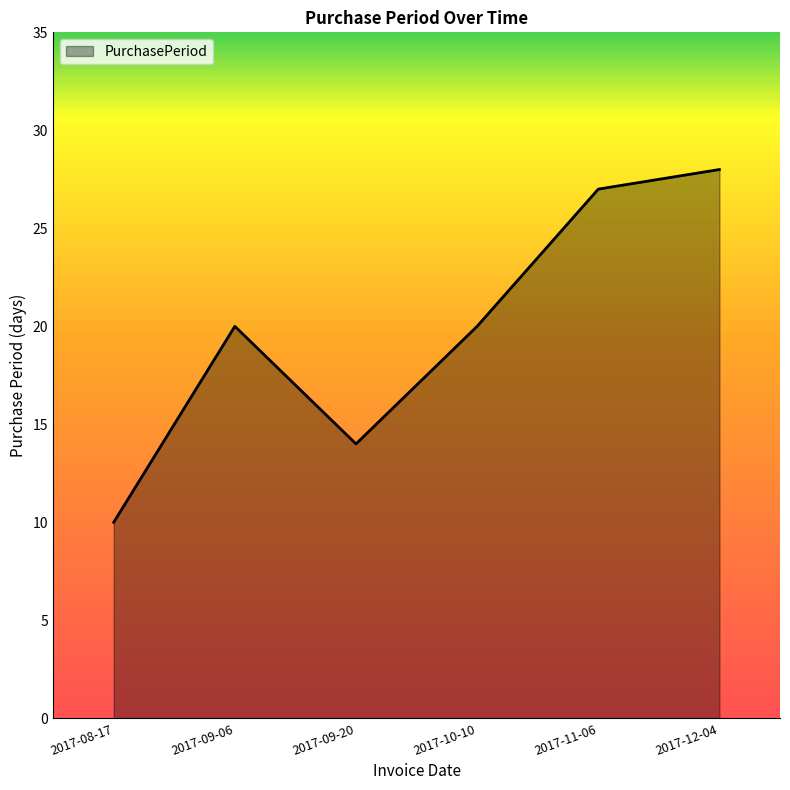

True or false: the data shows 14 at 2017-09-20.

True